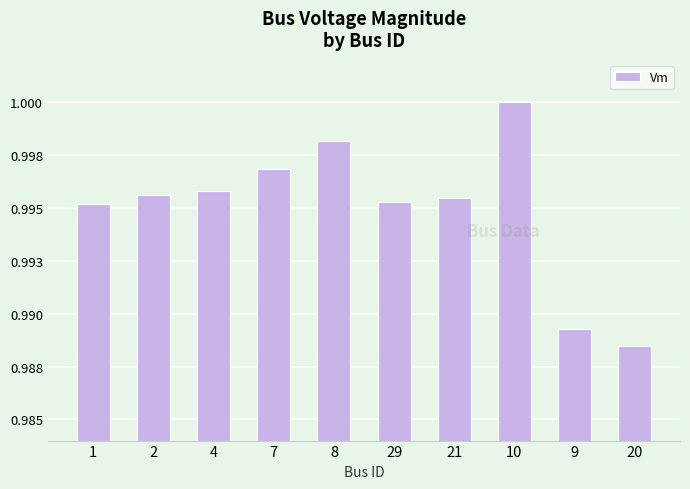

What is the label of the 8th bar from the left?

10